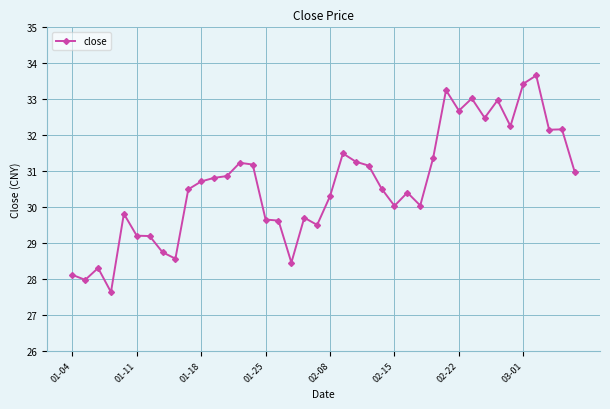

What is the greatest value displayed?

33.7